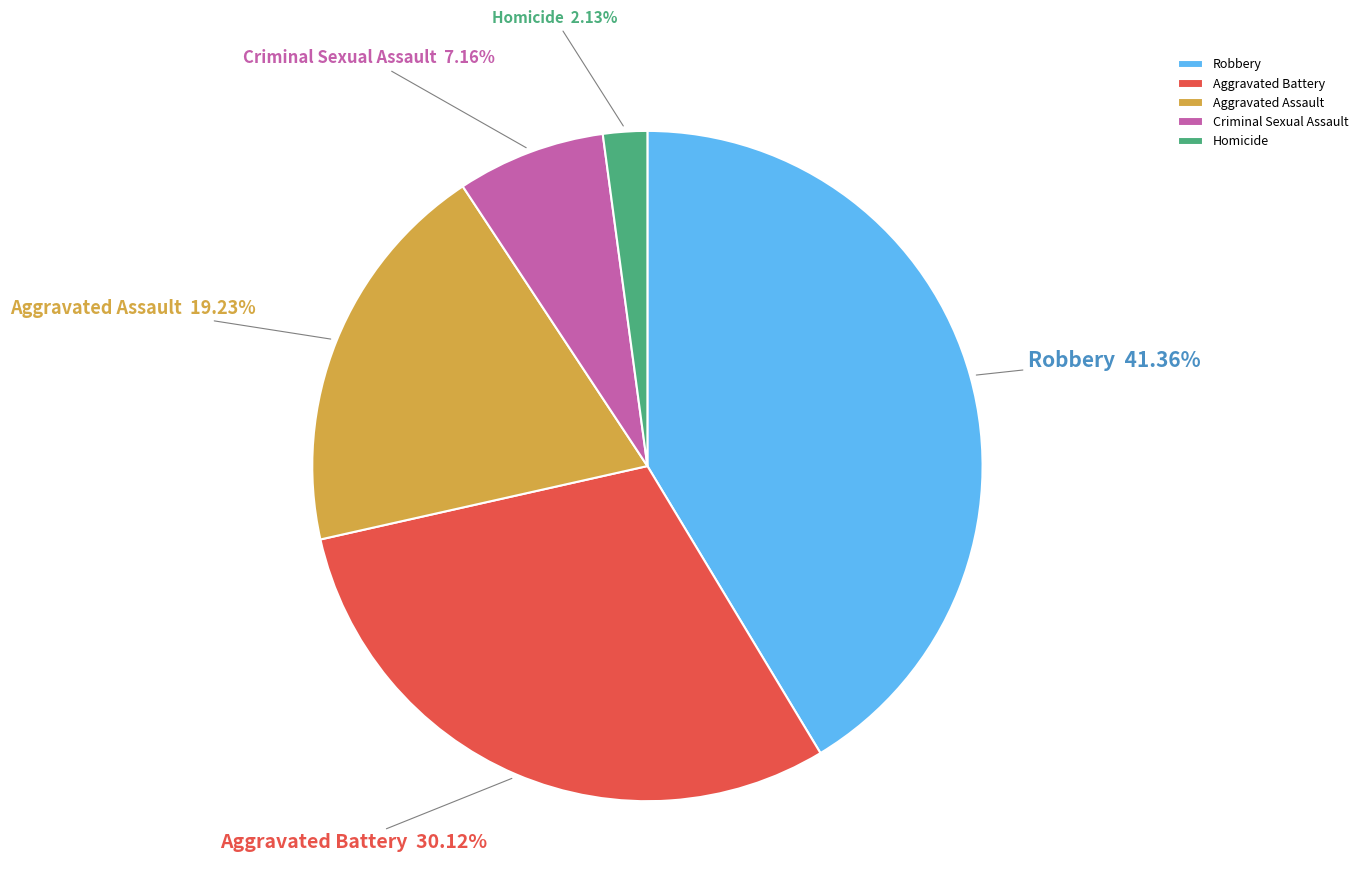

To the nearest percent, what portion does Robbery represent?

41%